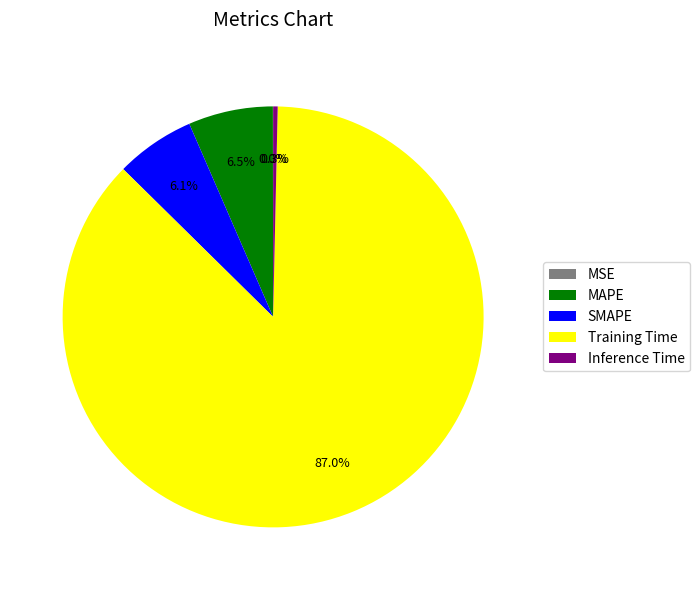

What is the majority slice?

Training Time